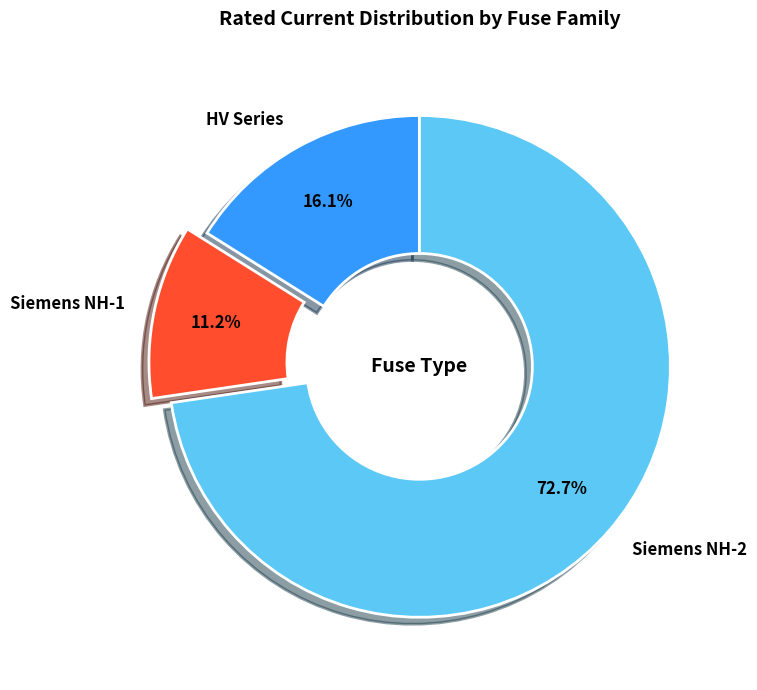

Which has a higher value, Siemens NH-1 or HV Series?

HV Series